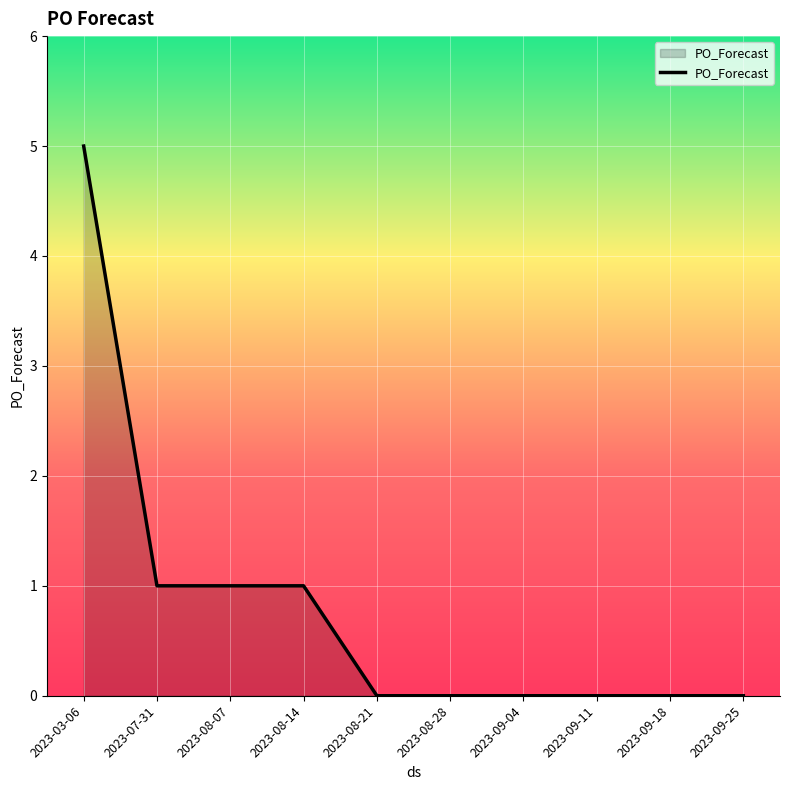

What position from the left is 2023-07-31?

2